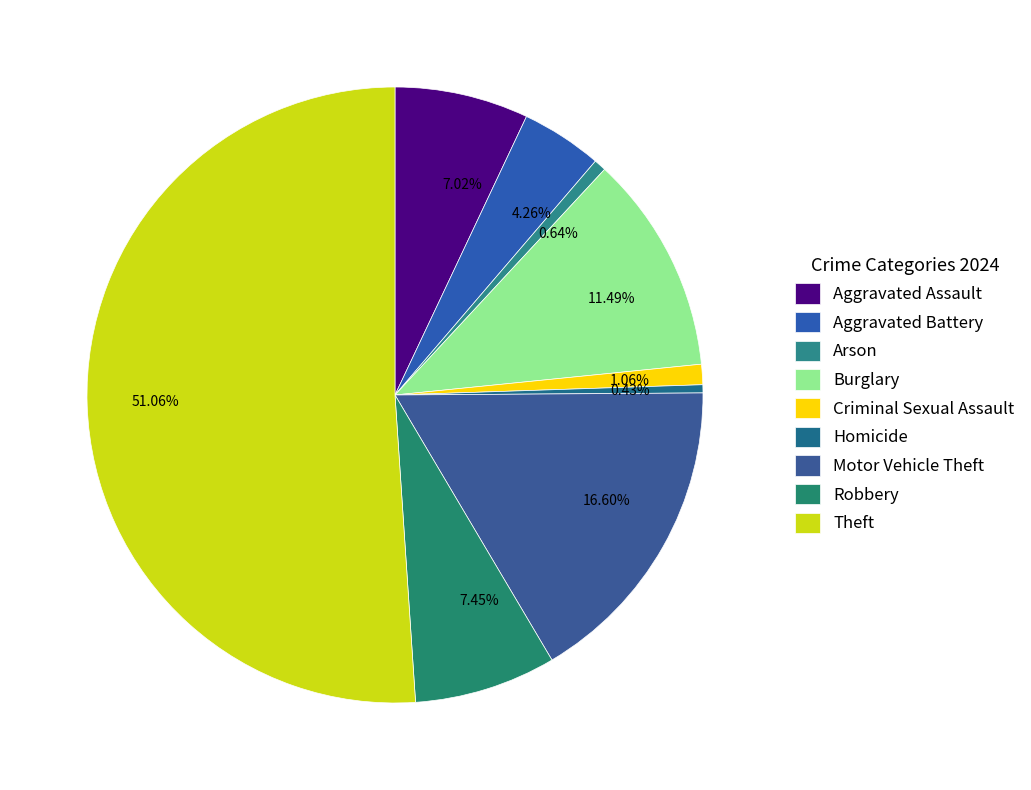

Count the number of slices in the pie.

9